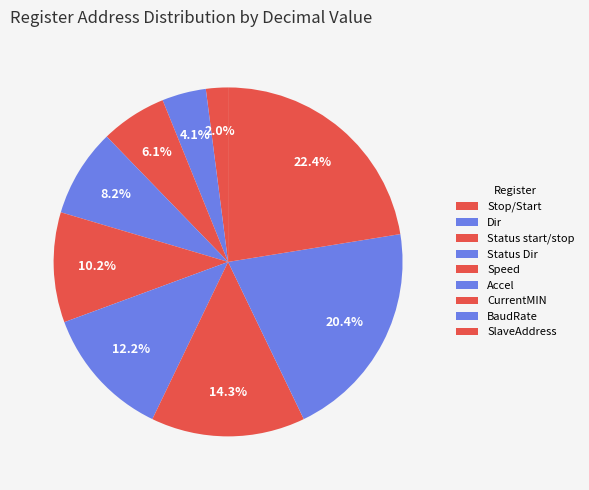

How many slices are in this pie chart?

9